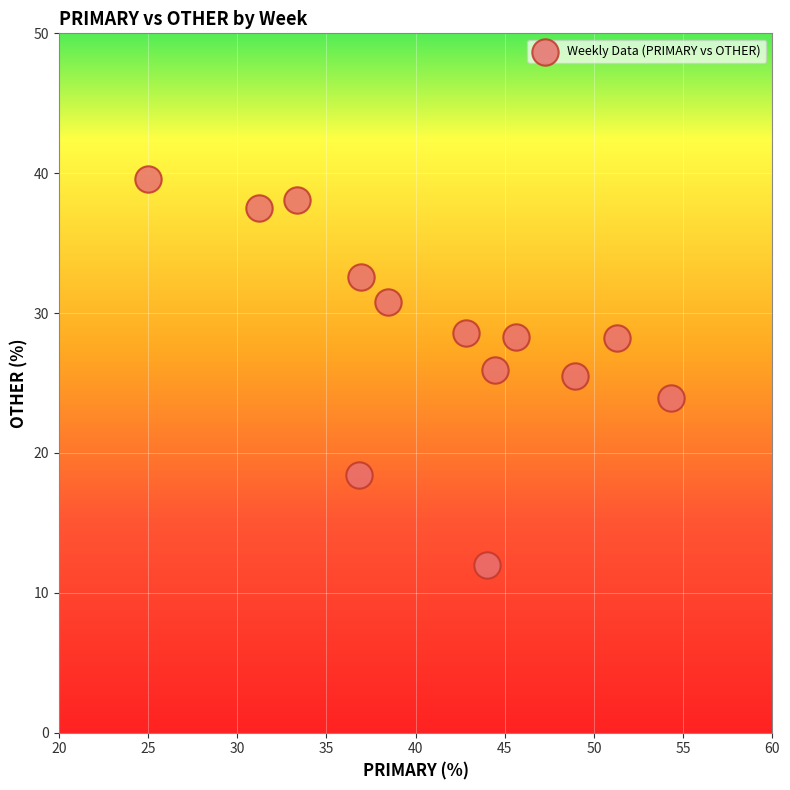

What is the range of X values (max minus min)?

29.3